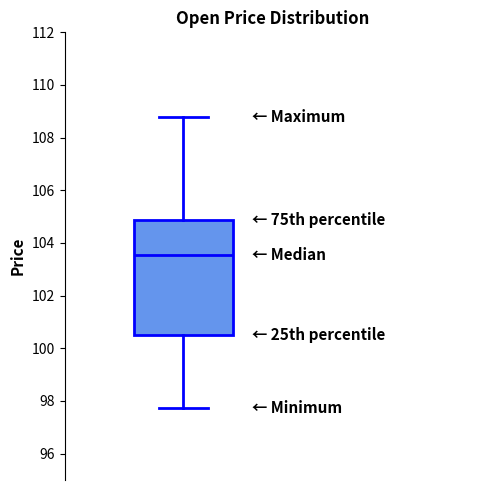

Read this box plot against the y-axis: the position of the median line, the range covered by the box, and the ends of both whiskers. The values are not printed on the chart, so give them approximately, as read against the axis.

median 103.6, box 100.6 to 104.8, whiskers 97.8 to 108.8